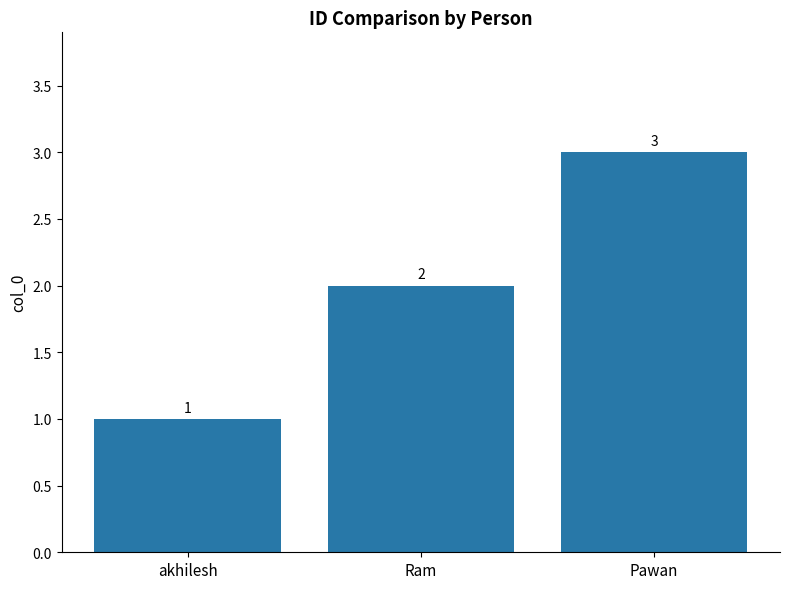

What is the value of the 3rd bar from the left?

3